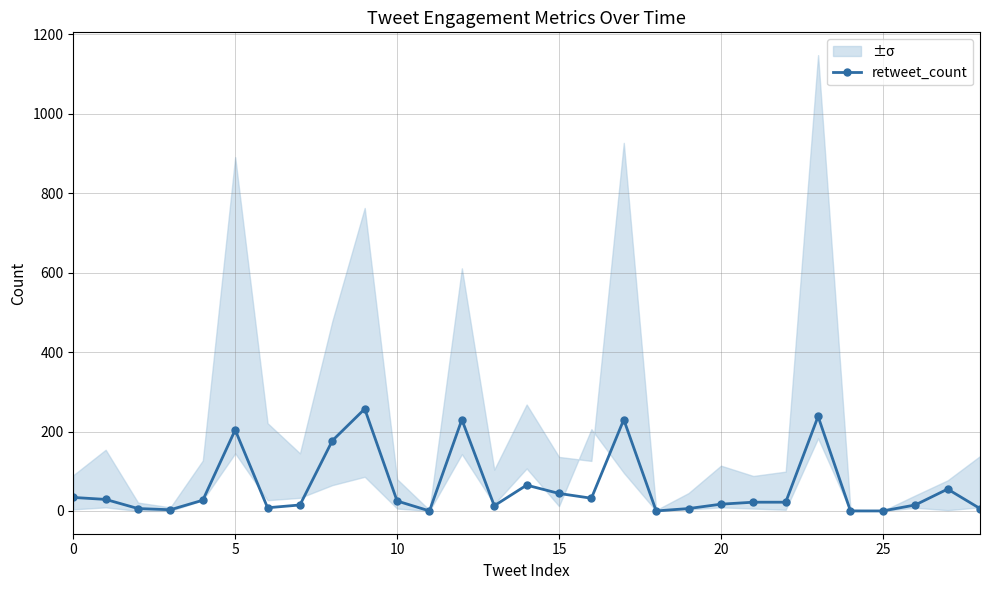

What is the sum of the values at 11 and 15?

44